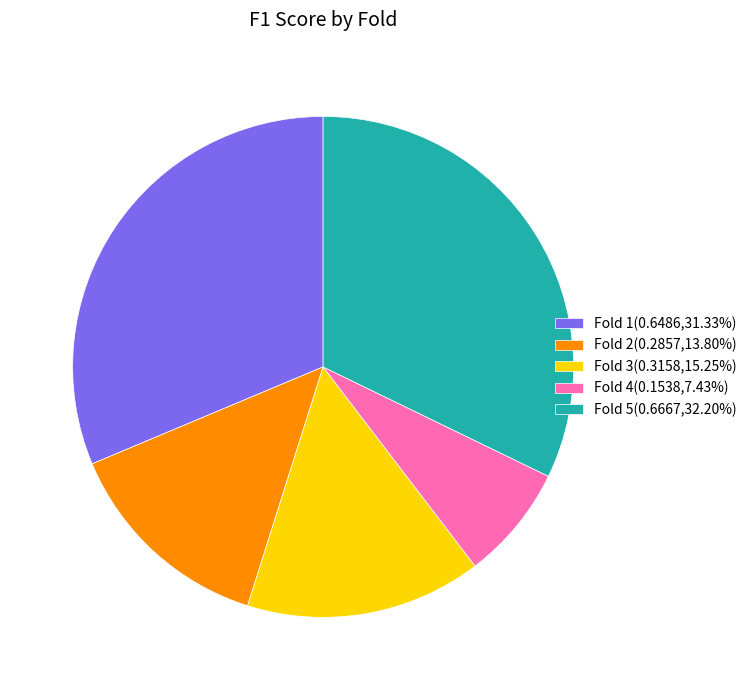

Do Fold 3(0.3158,15.25%) and Fold 2(0.2857,13.80%) together represent more than half of the pie?

No